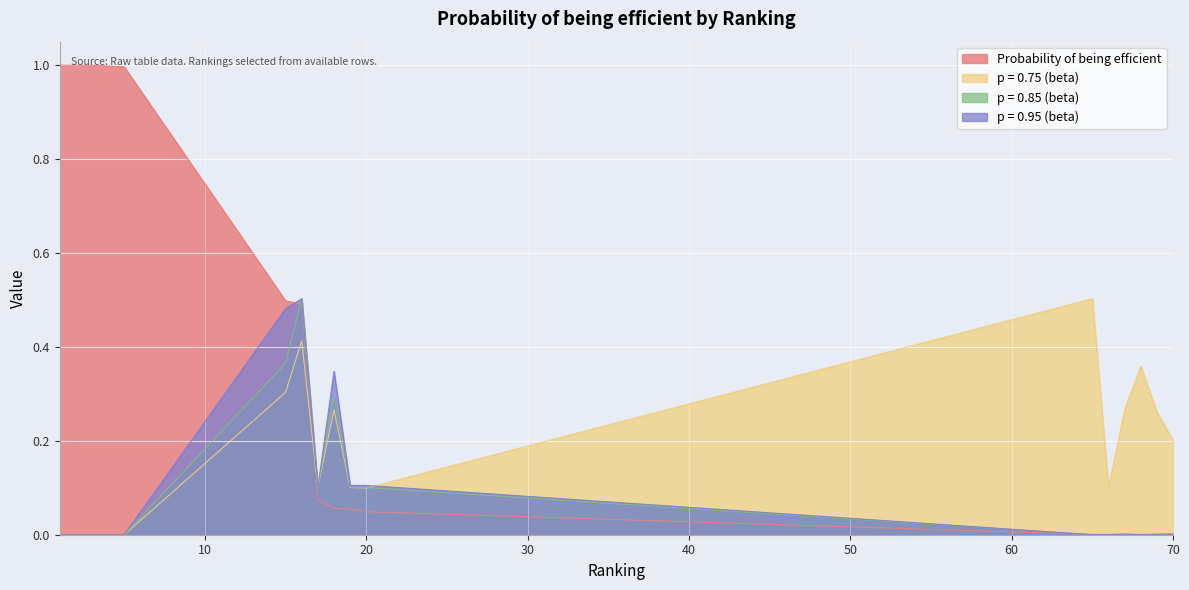

What is the approximate value of p = 0.85 (beta) at 15?

0.4